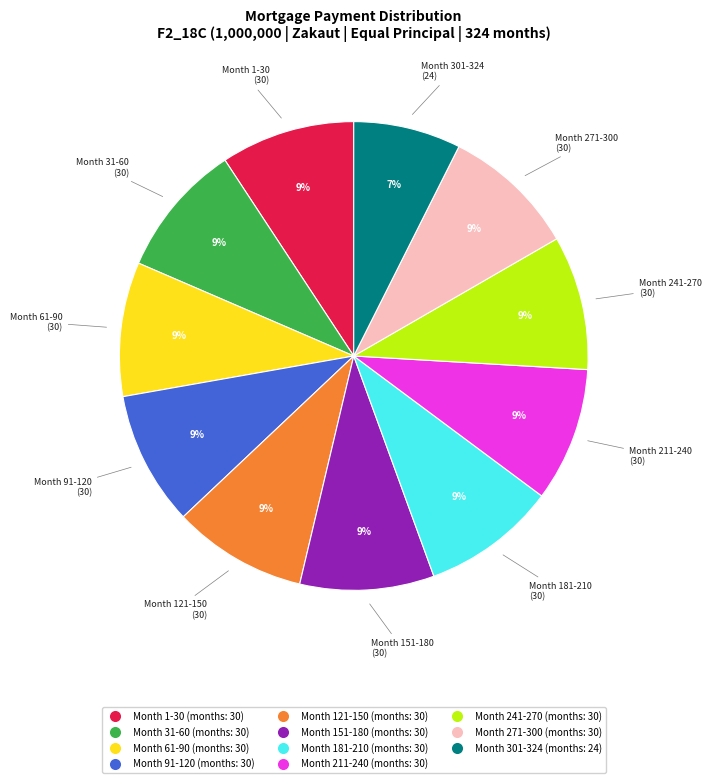

Which category has the smallest portion of the pie?

Month 301-324